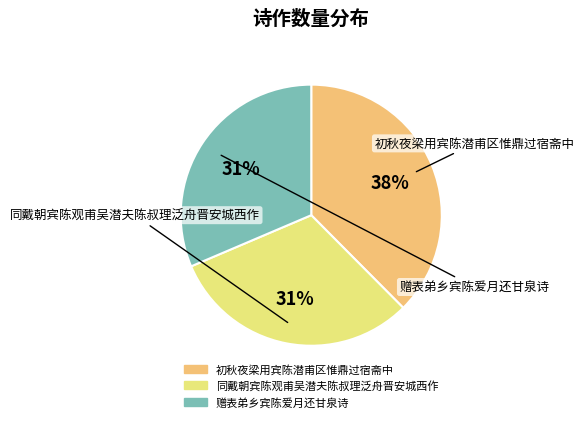

Which category has the biggest portion of the pie?

初秋夜梁用宾陈潜甫区惟鼎过宿斋中